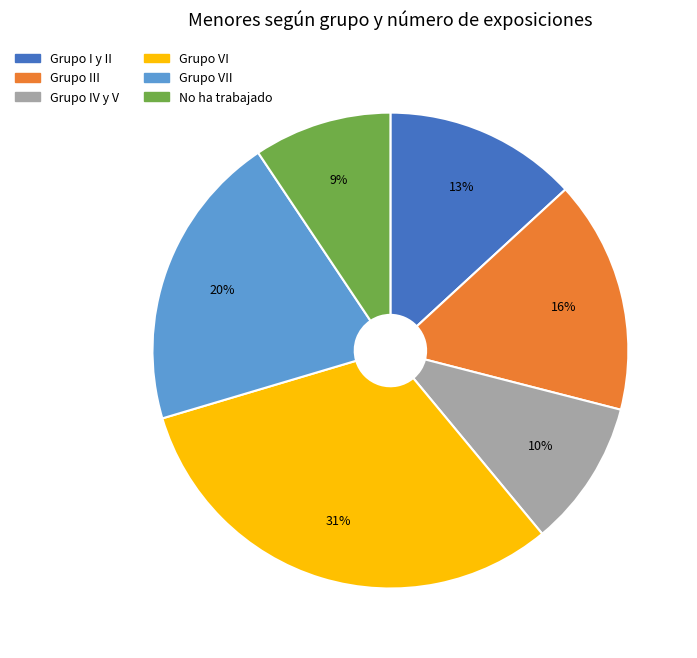

Does Grupo I y II account for over 50% of the chart?

No